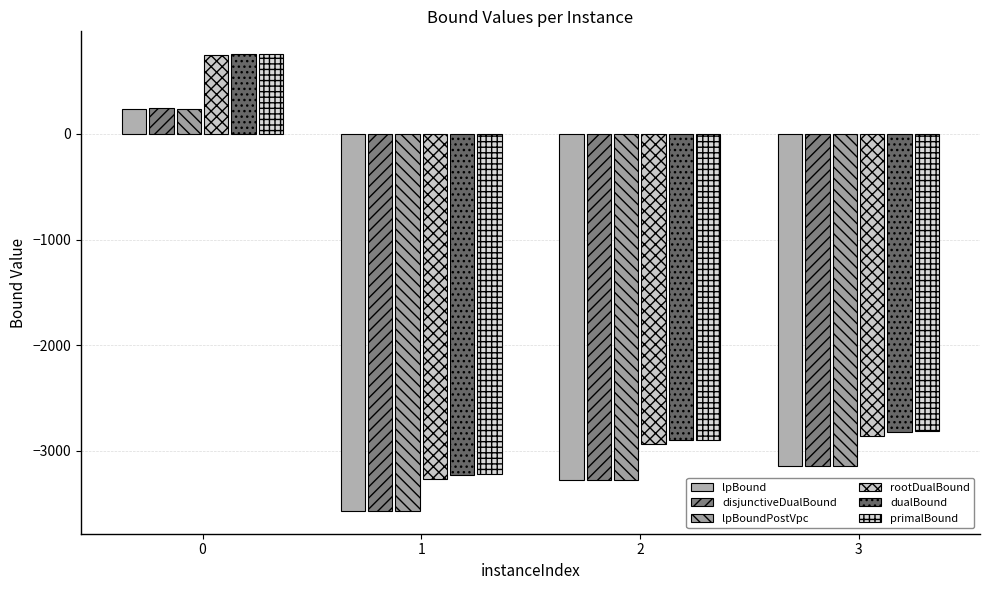

Count the number of data series in this chart.

6